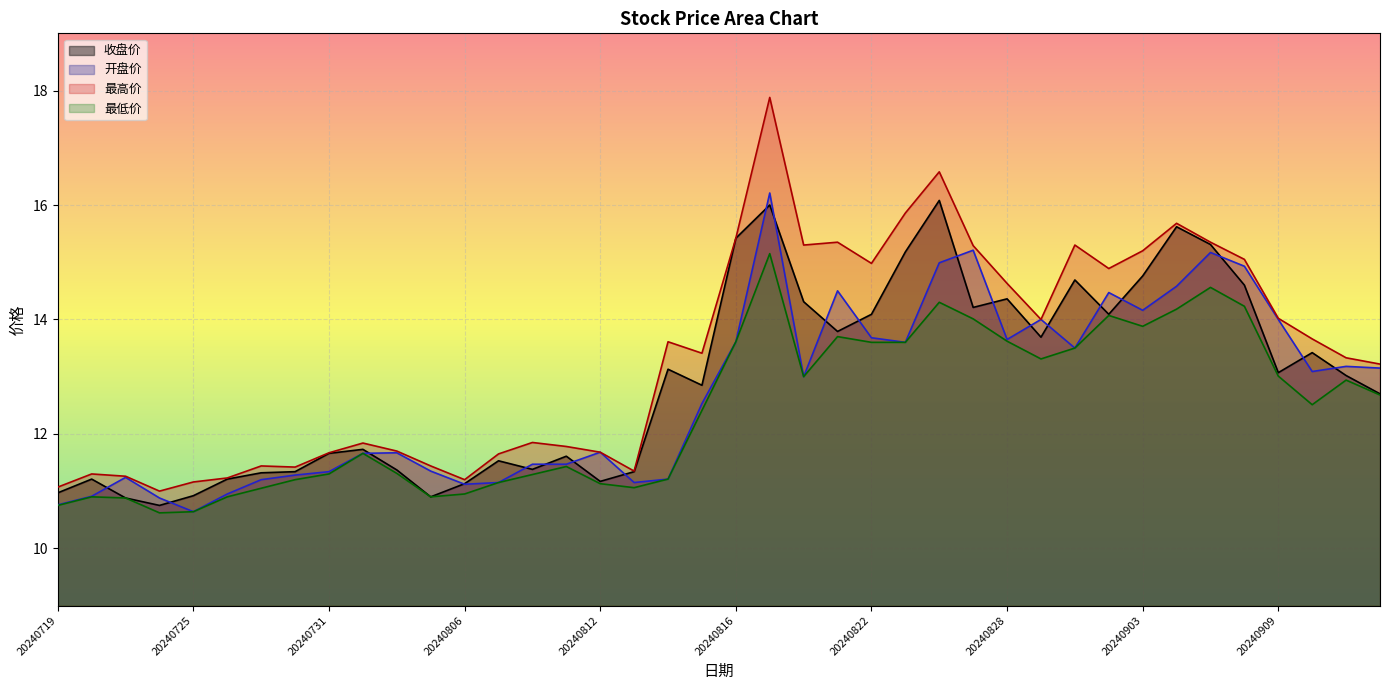

Is it true that 最高价 equals 11.2 at 20240726?

True